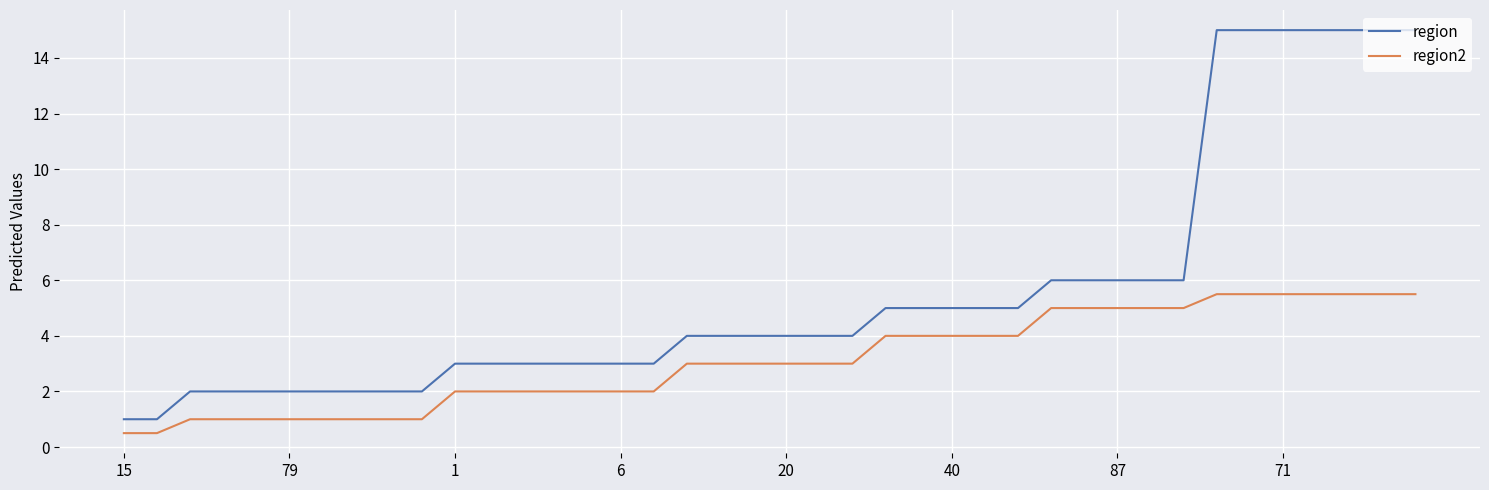

True or false: region and region2 intersect in this chart.

False